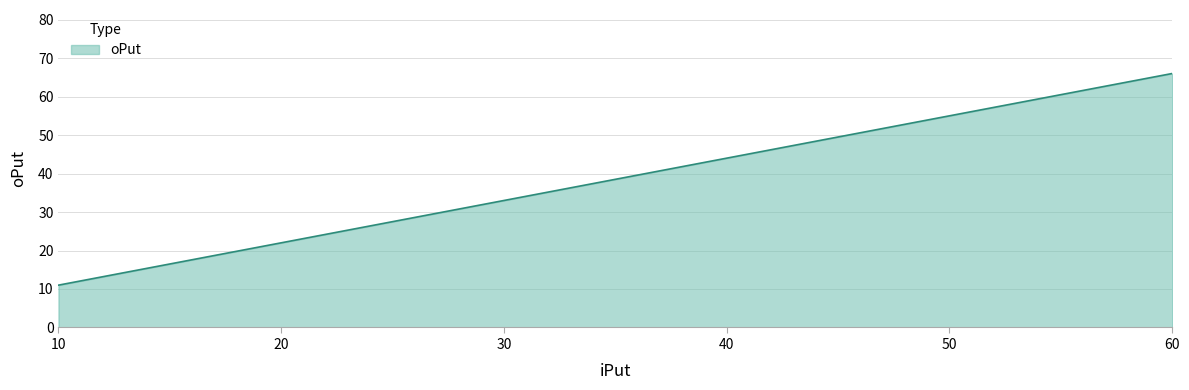

What is the greatest value displayed?

66